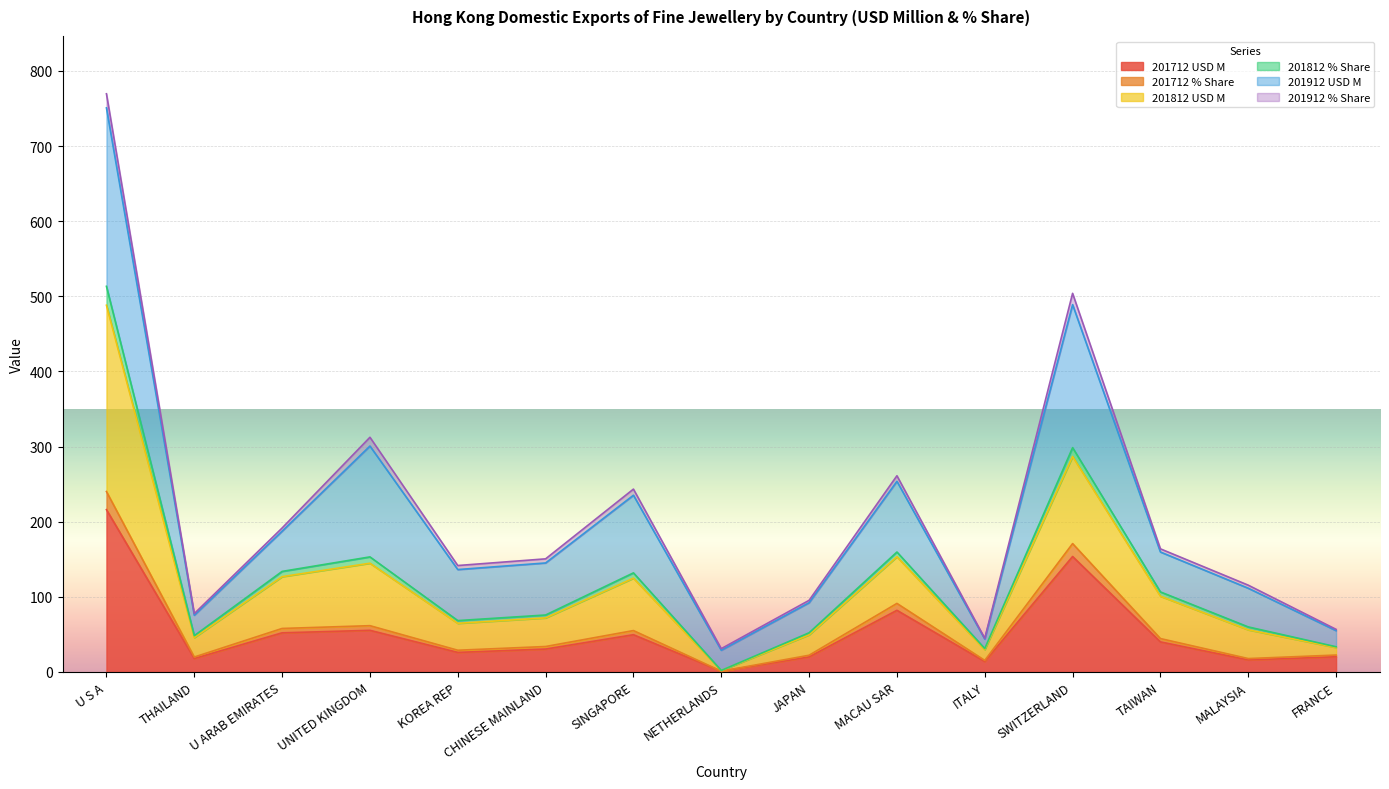

Which label corresponds to the largest value in the chart?

U S A